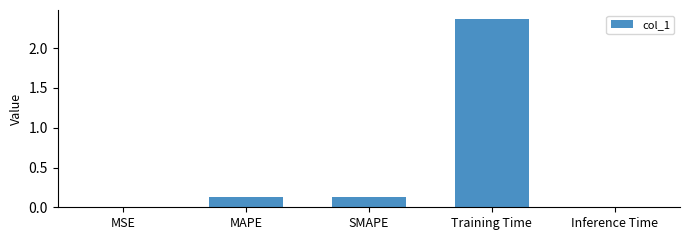

Which category has the highest value across all series?

Training Time